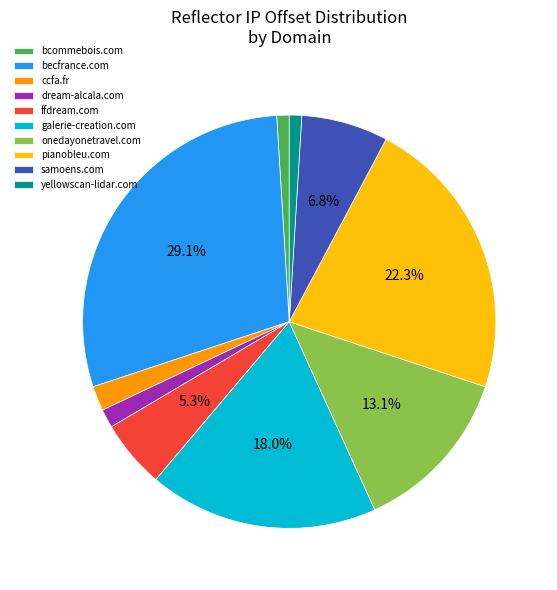

Does pianobleu.com represent more than half of the total?

No